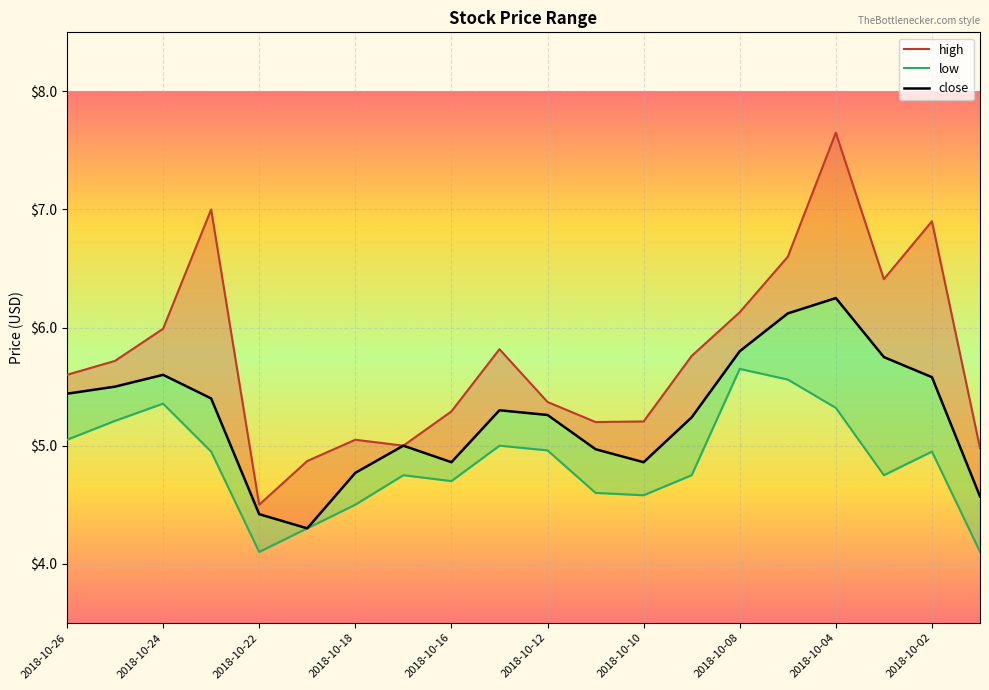

True or false: high has more than 1 interior local peaks.

True